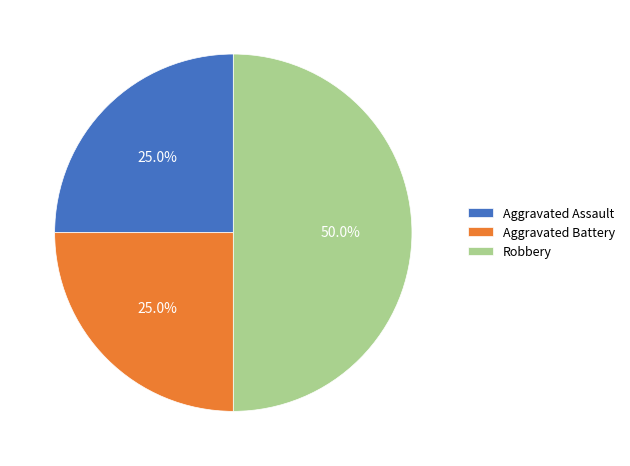

Approximately how many times larger is the value at Aggravated Assault compared to Aggravated Battery?

1.0